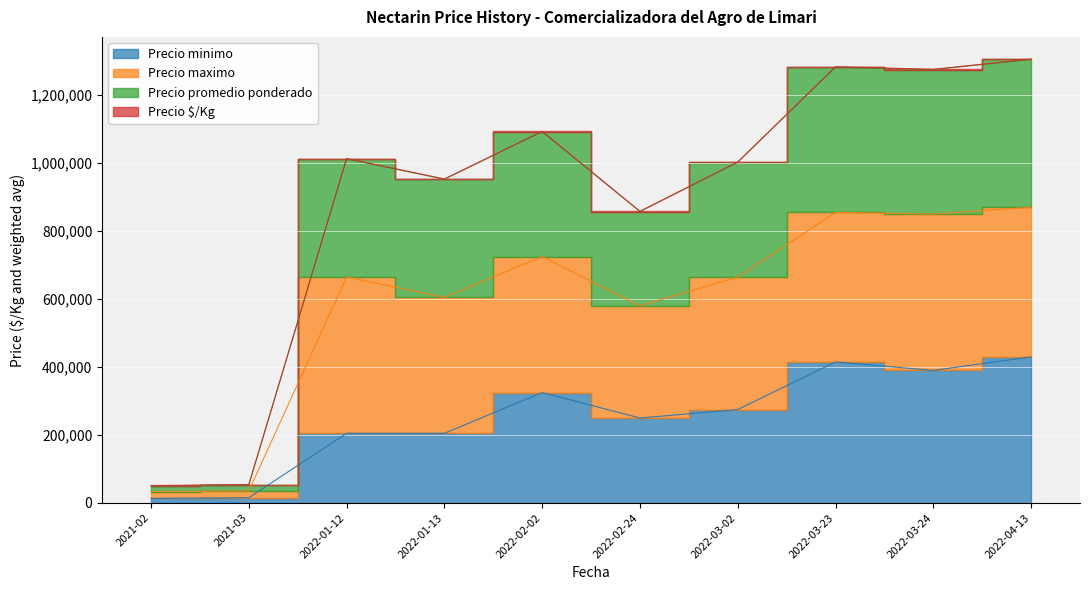

What position from the right is 2022-04-13?

1